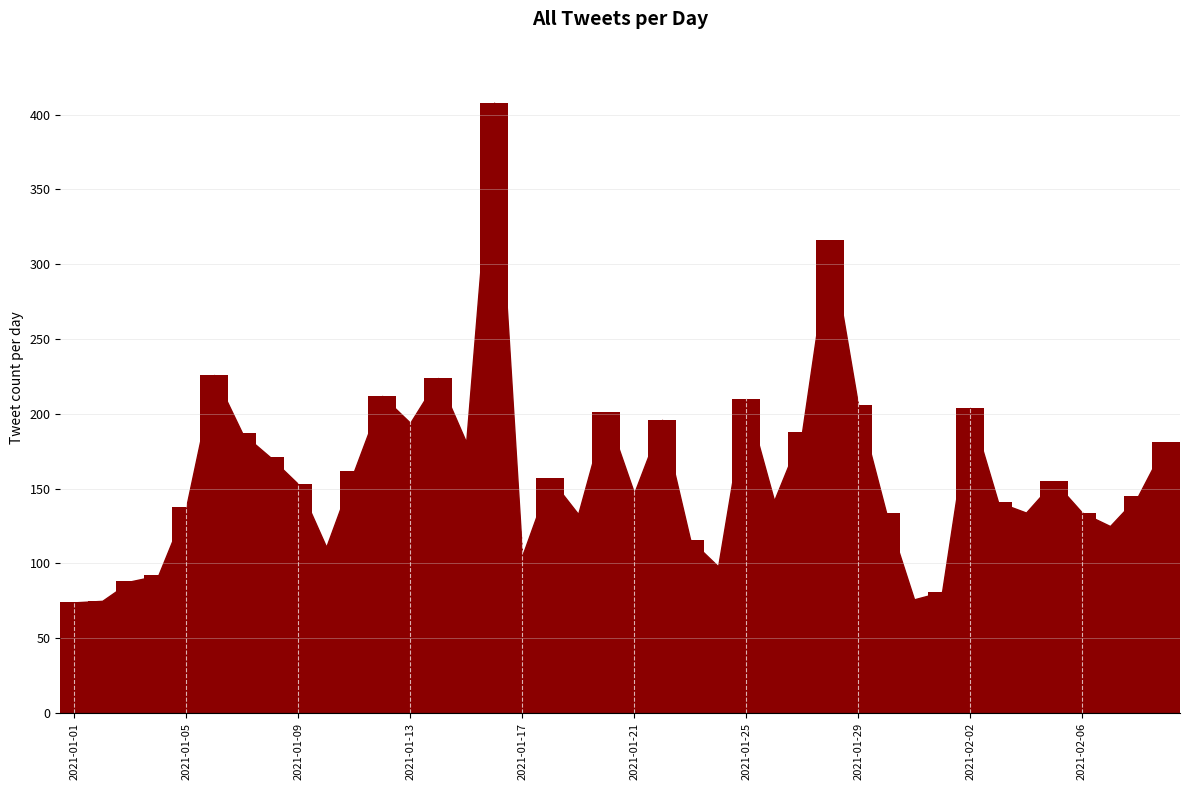

What is the minimum value shown in the chart?

74